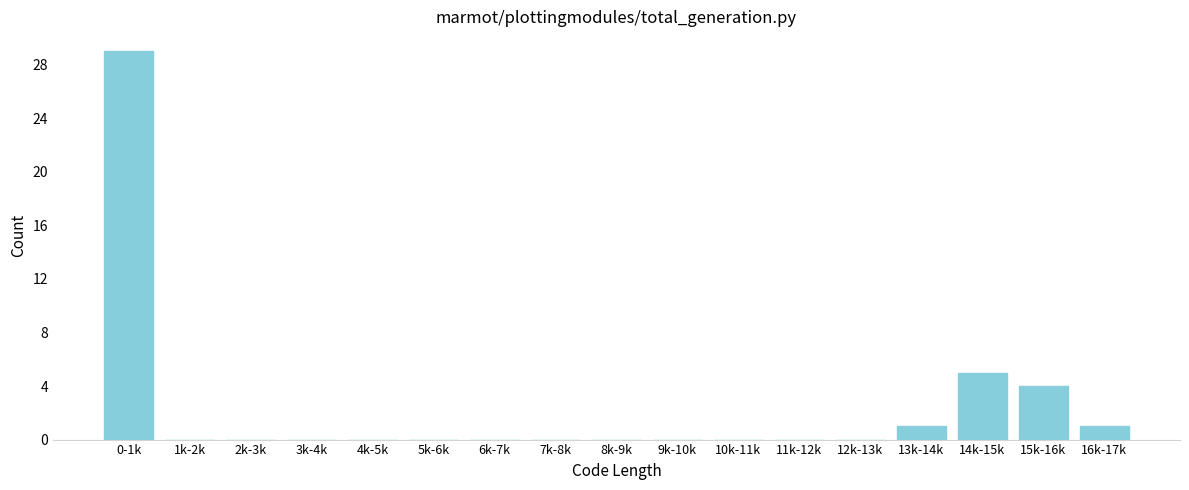

Reading right to left, transcribe all the data shown in this chart.

16k-17k=1	15k-16k=4	14k-15k=5	13k-14k=1	12k-13k=0	11k-12k=0	10k-11k=0	9k-10k=0	8k-9k=0	7k-8k=0	6k-7k=0	5k-6k=0	4k-5k=0	3k-4k=0	2k-3k=0	1k-2k=0	0-1k=29